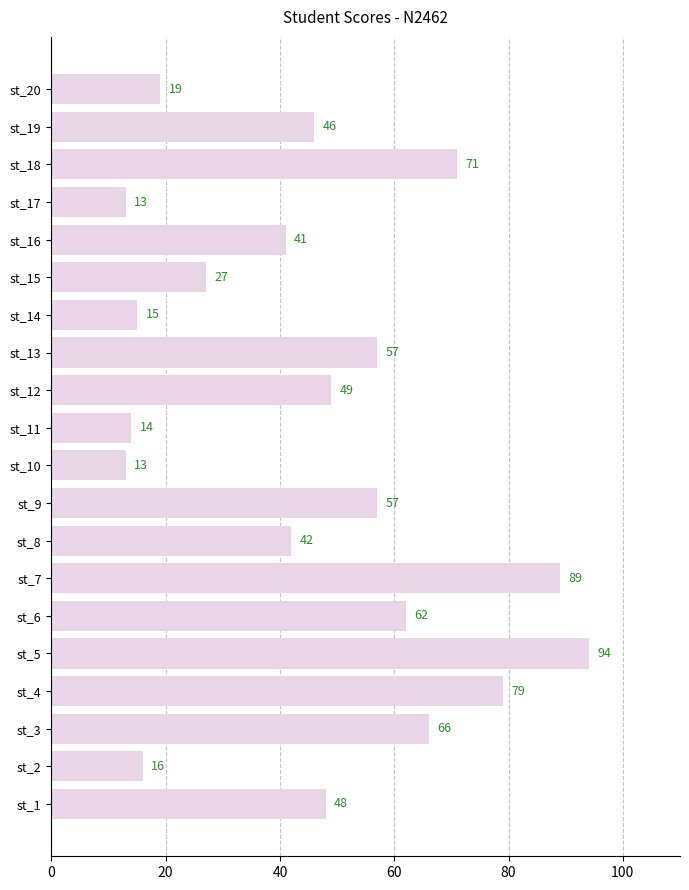

Does the chart contain stacked bars?

No